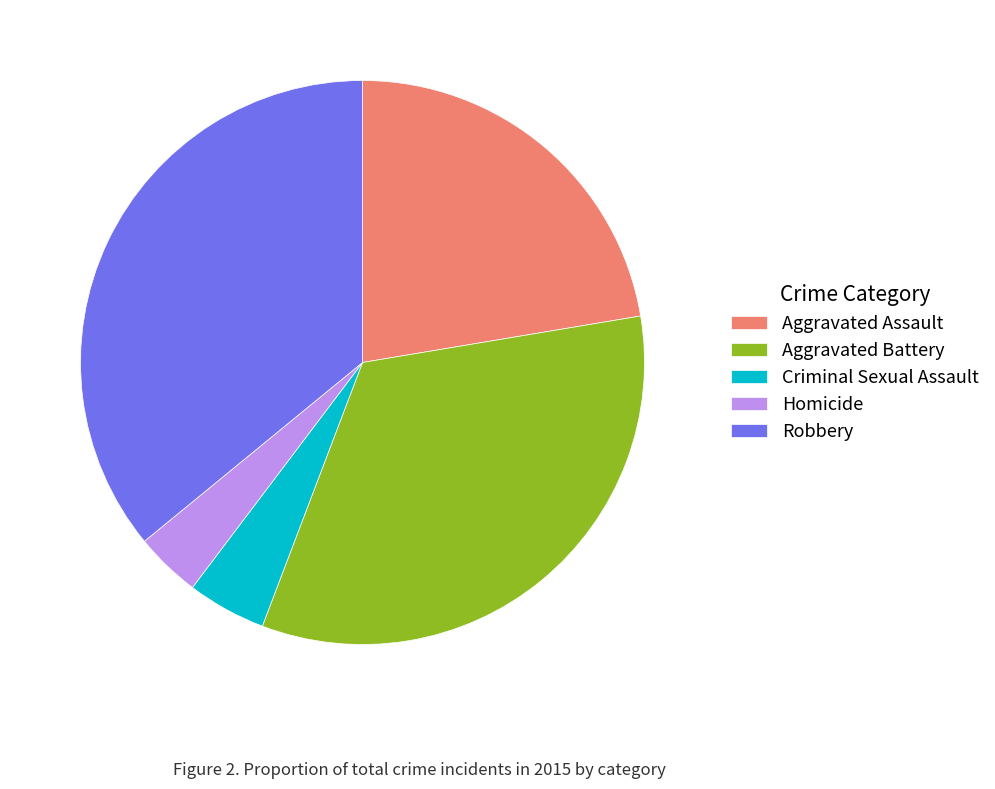

Is it true that Criminal Sexual Assault is 5% of the pie?

True